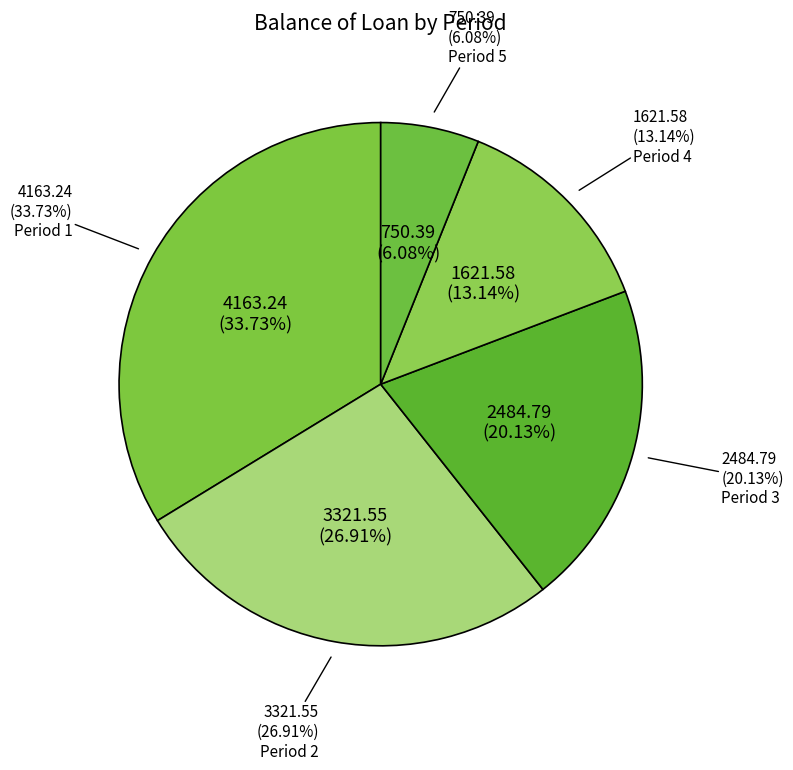

What is the total percentage of 5 and 4?

19.2%